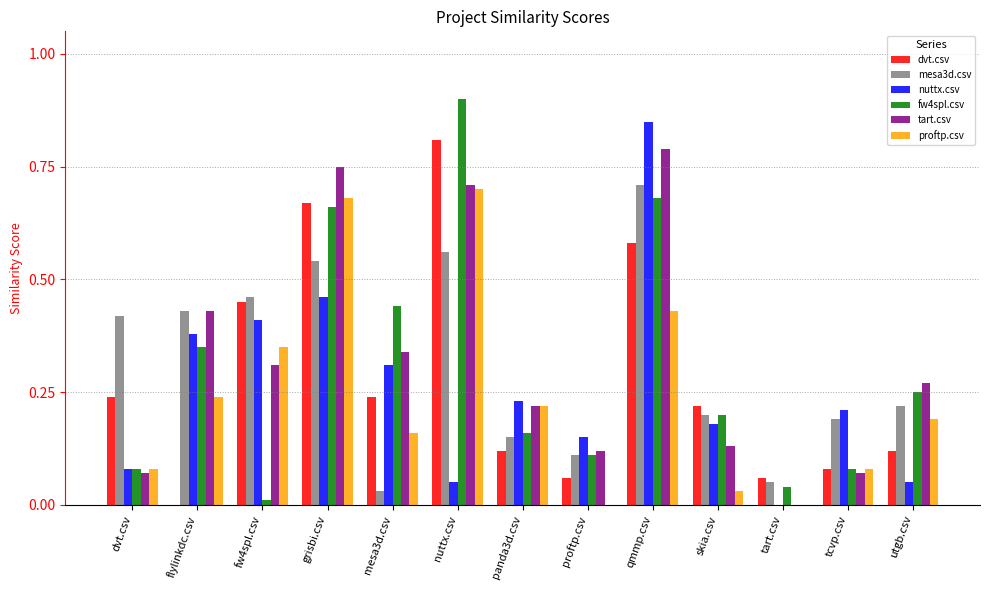

The tart.csv series shows -0.5 at tart.csv. True or false?

False